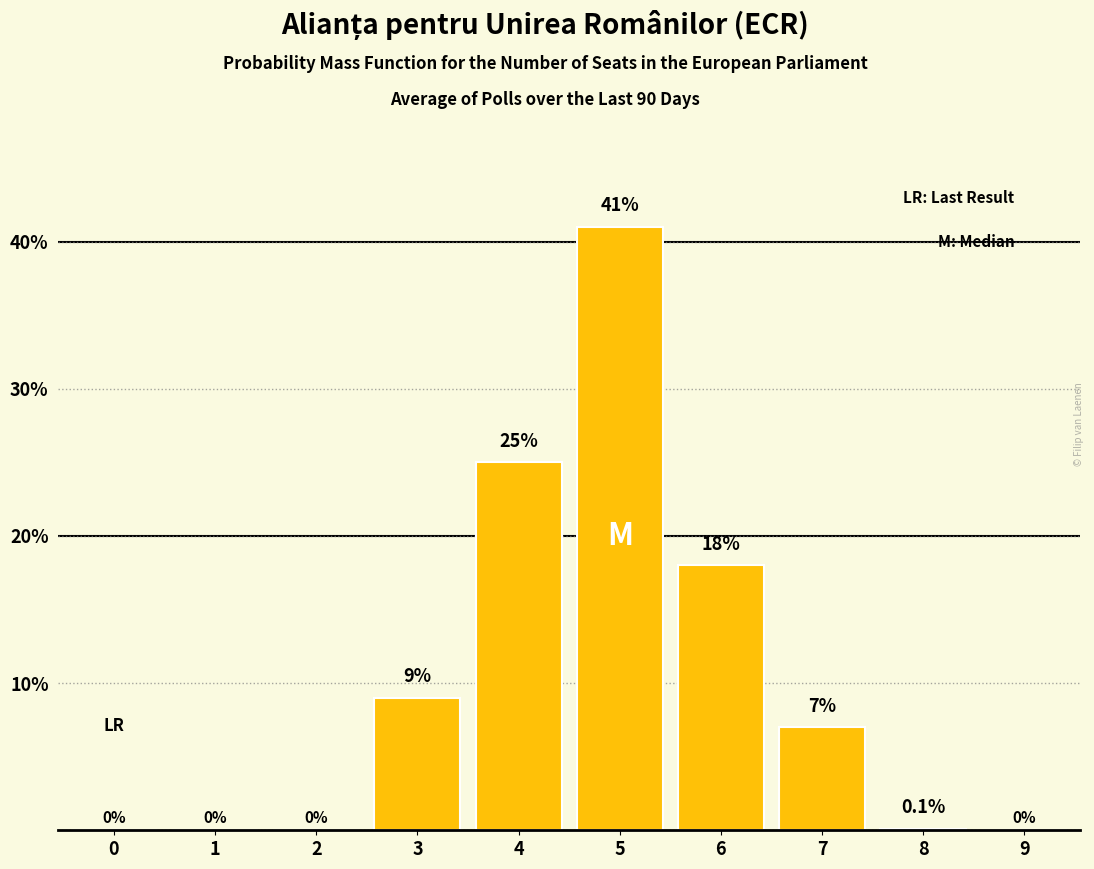

Reading left to right, what are all the values shown in this chart?

0=0.0	1=0.0	2=0.0	3=9.0	4=25.0	5=41.0	6=18.0	7=7.0	8=0.1	9=0.0